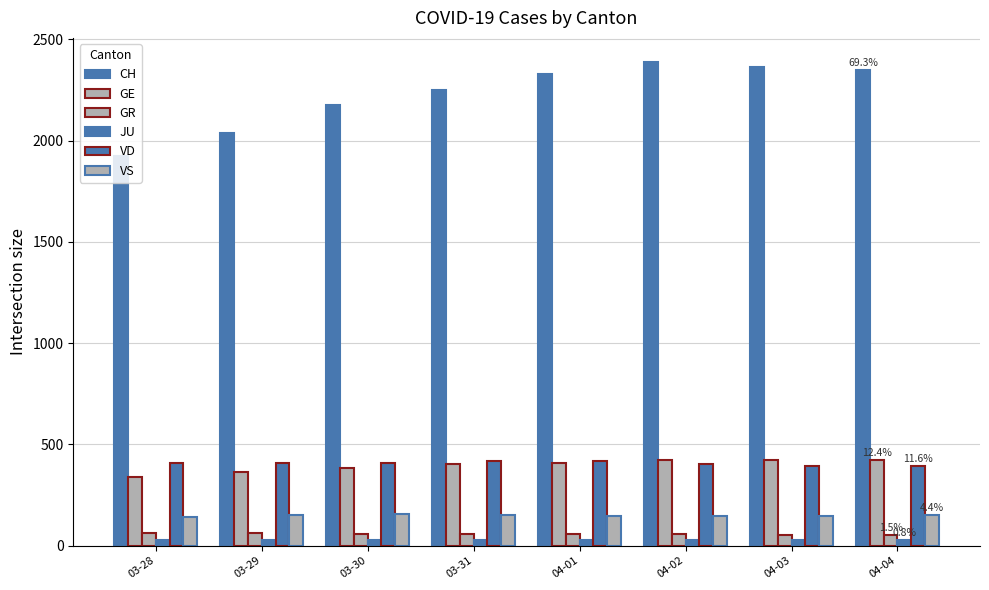

What is the average value of the GR series?

58